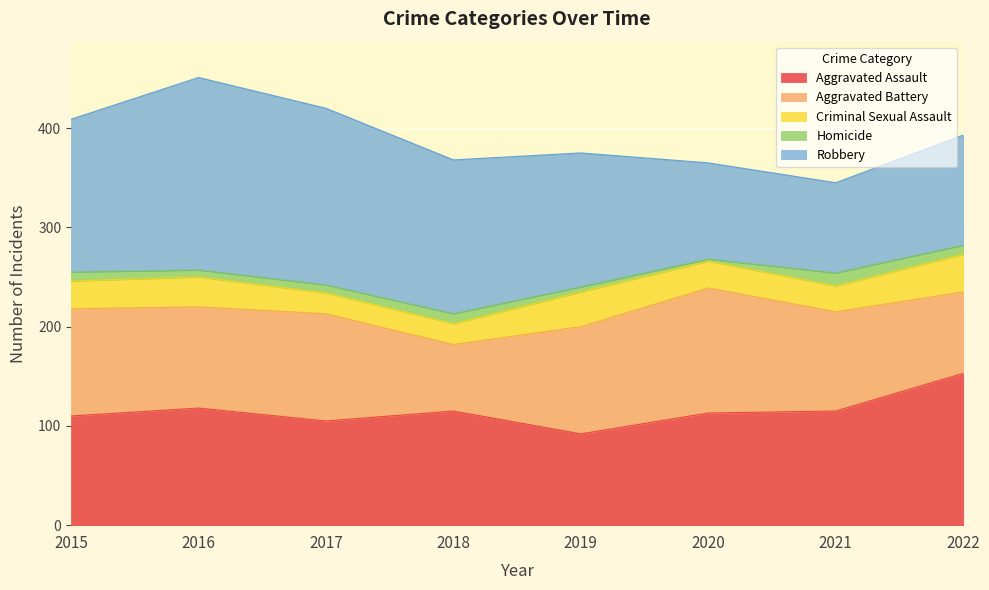

What is the average value of the Criminal Sexual Assault series?

28